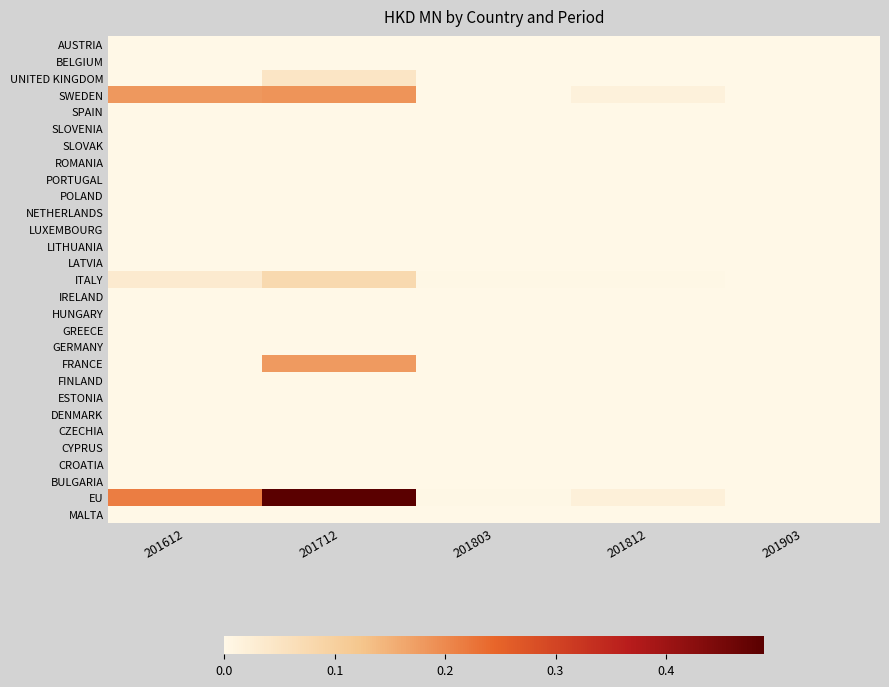

At which category is the sum across all series the highest?

201712